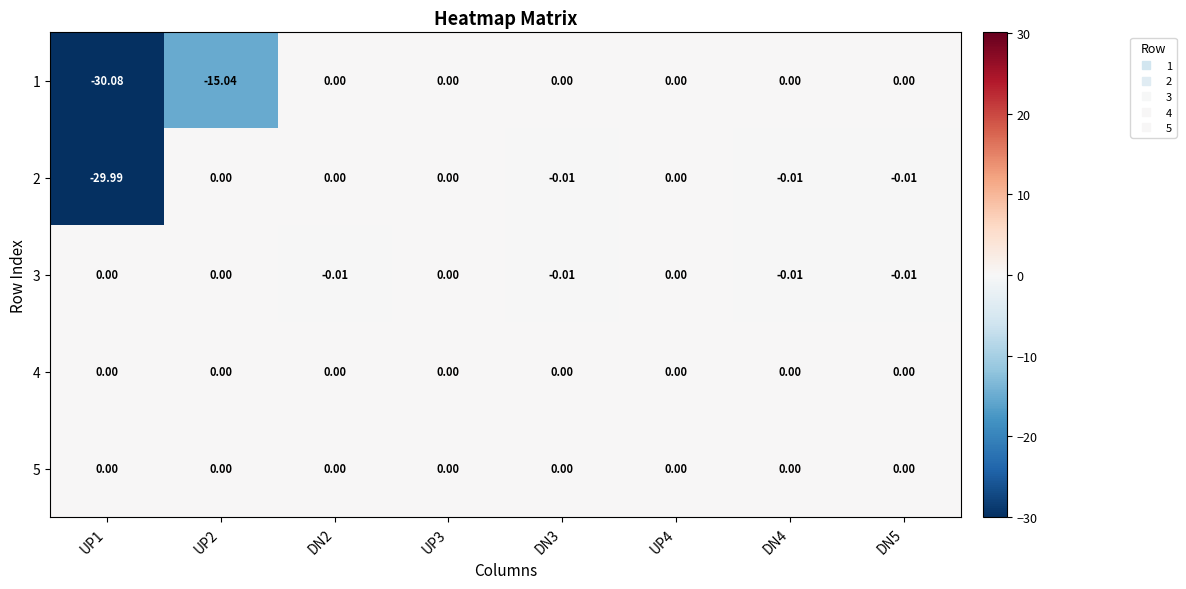

Reading left to right, transcribe all the data shown in this chart.

1: UP1=-30.1	UP2=-15.0	DN2=0.0	UP3=0.0	DN3=0.0	UP4=0.0	DN4=0.0	DN5=0.0
2: UP1=-30.0	UP2=0.0	DN2=0.0	UP3=0.0	DN3=-0.0	UP4=0.0	DN4=-0.0	DN5=-0.0
3: UP1=0.0	UP2=0.0	DN2=-0.0	UP3=0.0	DN3=-0.0	UP4=0.0	DN4=-0.0	DN5=-0.0
4: UP1=0.0	UP2=0.0	DN2=0.0	UP3=0.0	DN3=0.0	UP4=0.0	DN4=0.0	DN5=0.0
5: UP1=0.0	UP2=0.0	DN2=0.0	UP3=0.0	DN3=0.0	UP4=0.0	DN4=0.0	DN5=0.0